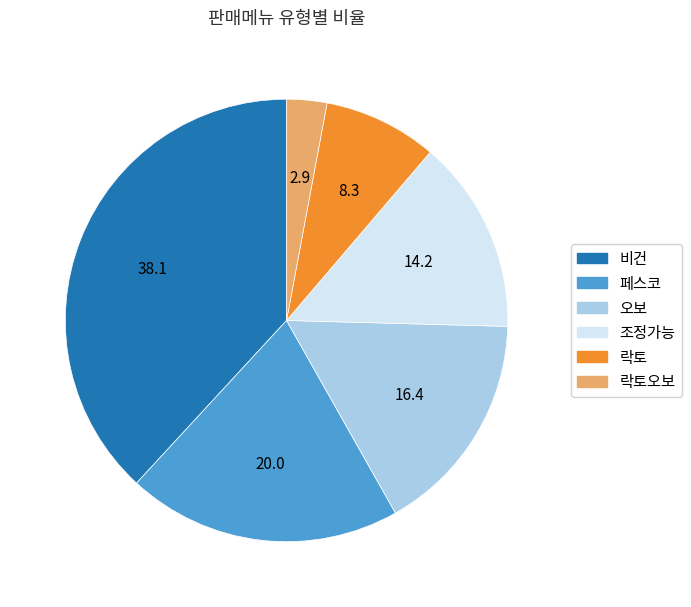

Is it true that 락토 is 1% of the pie?

False